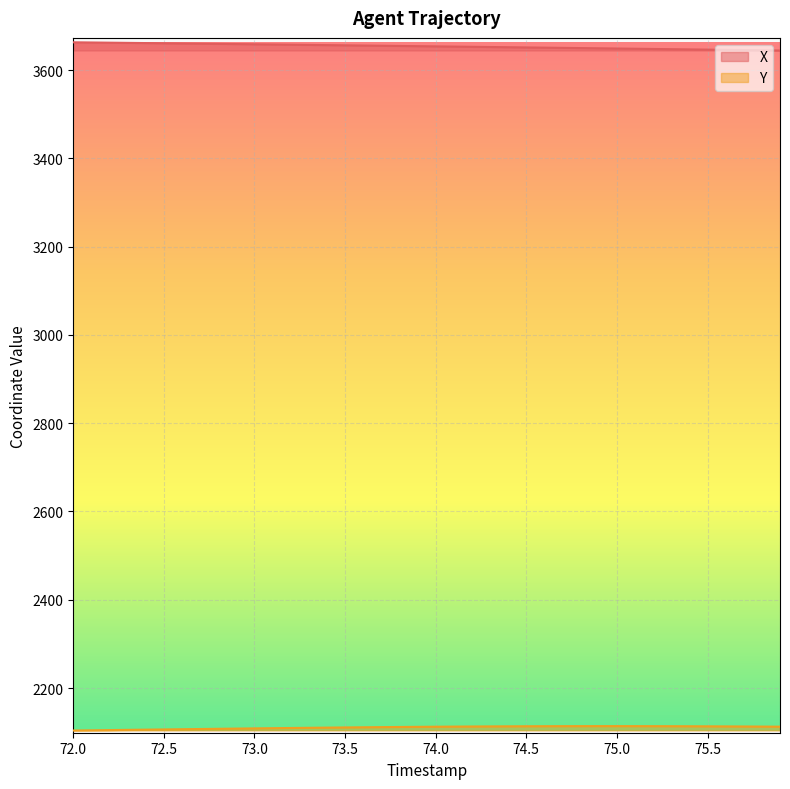

How many lines are shown in the chart?

2